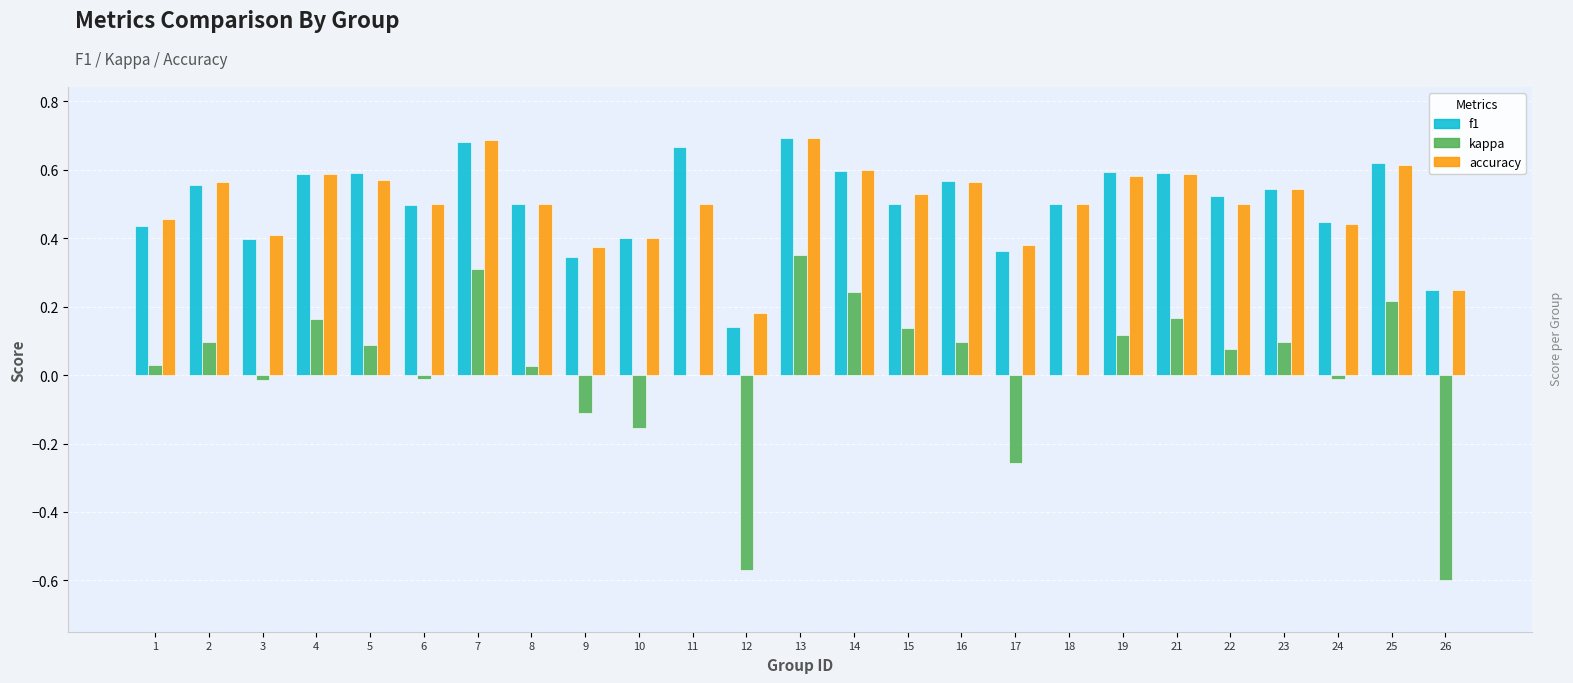

How many series are shown in this chart?

3